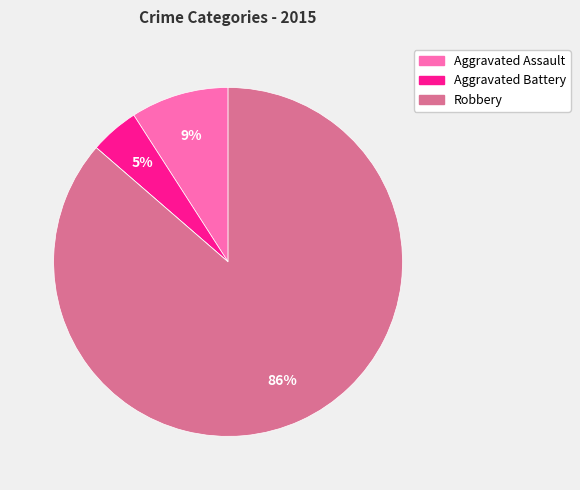

Is there a majority slice in this chart?

Yes